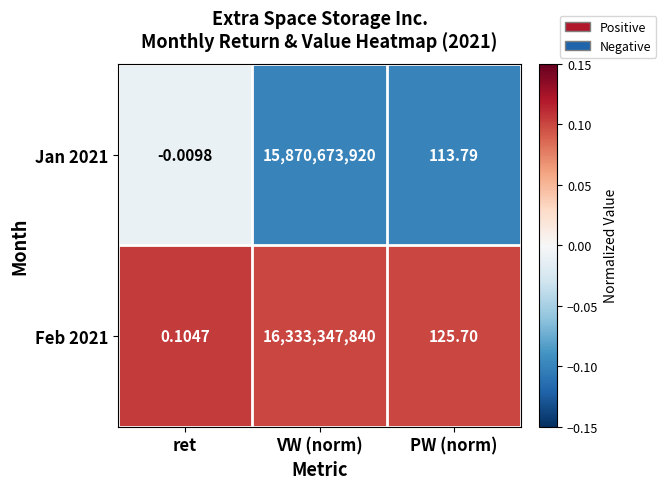

List the series in order of their overall mean, highest first.

Feb 2021, Jan 2021